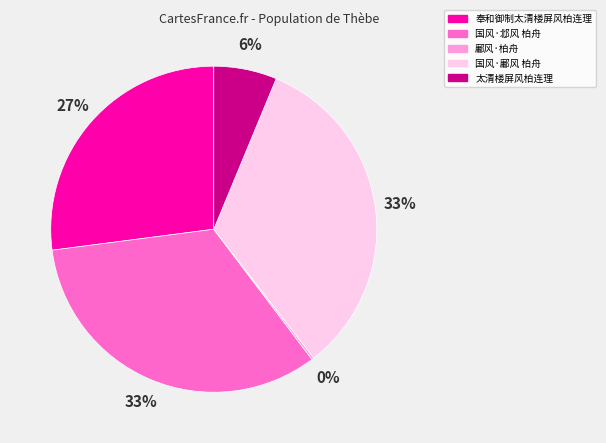

Do 太清楼屏风柏连理 and 国风·鄘风 柏舟 together represent more than half of the pie?

No